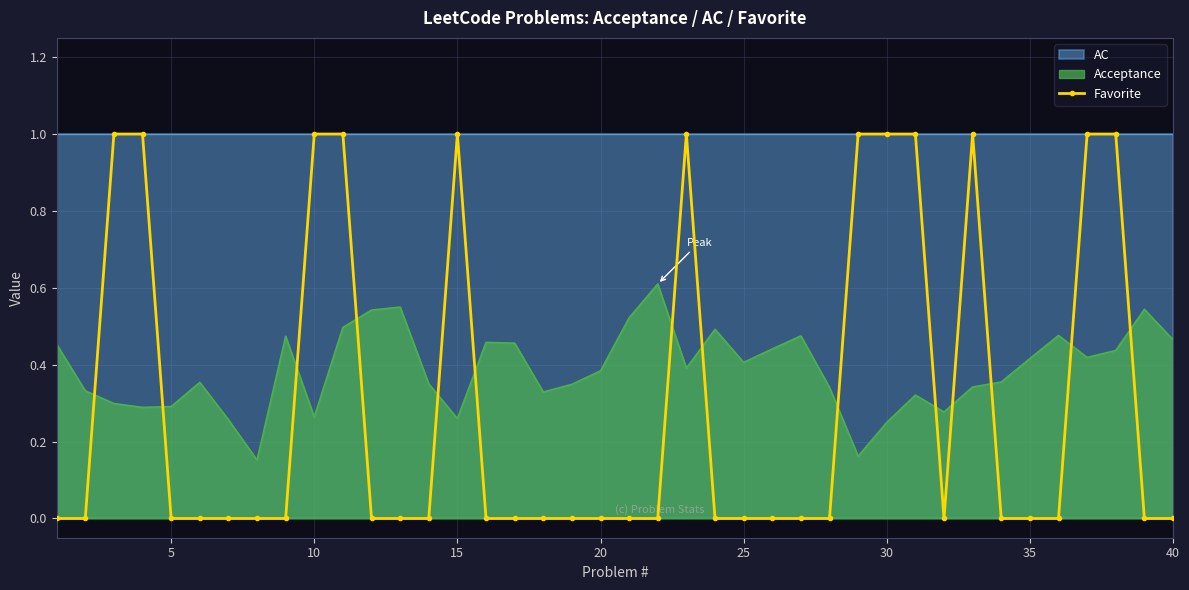

How many values are above zero?

12